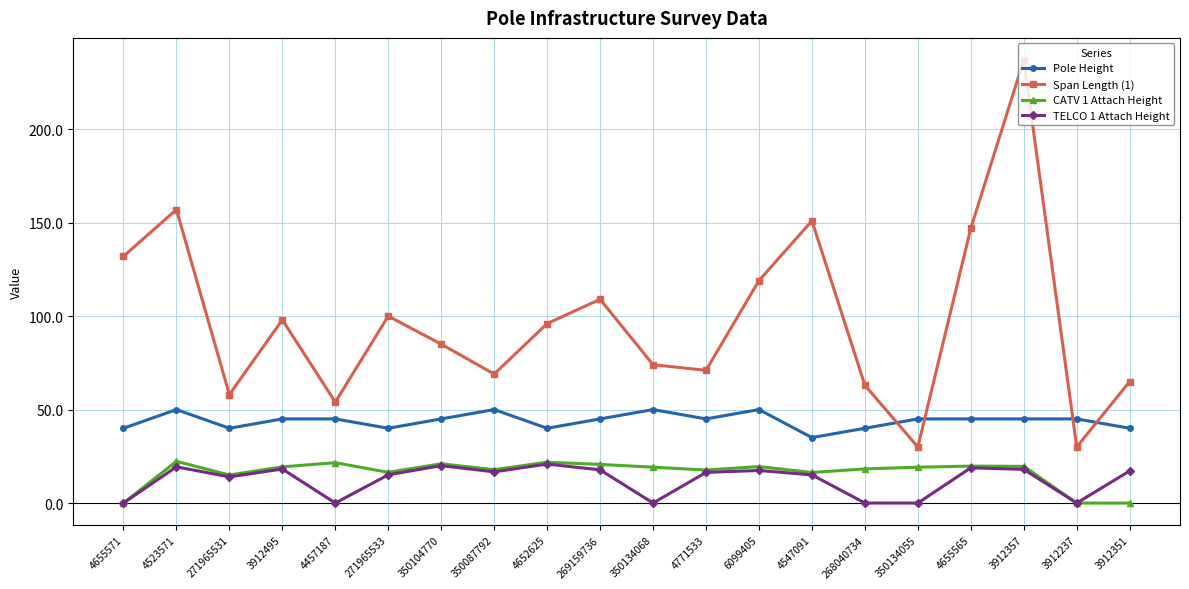

What is the maximum value shown in the chart?

237.0